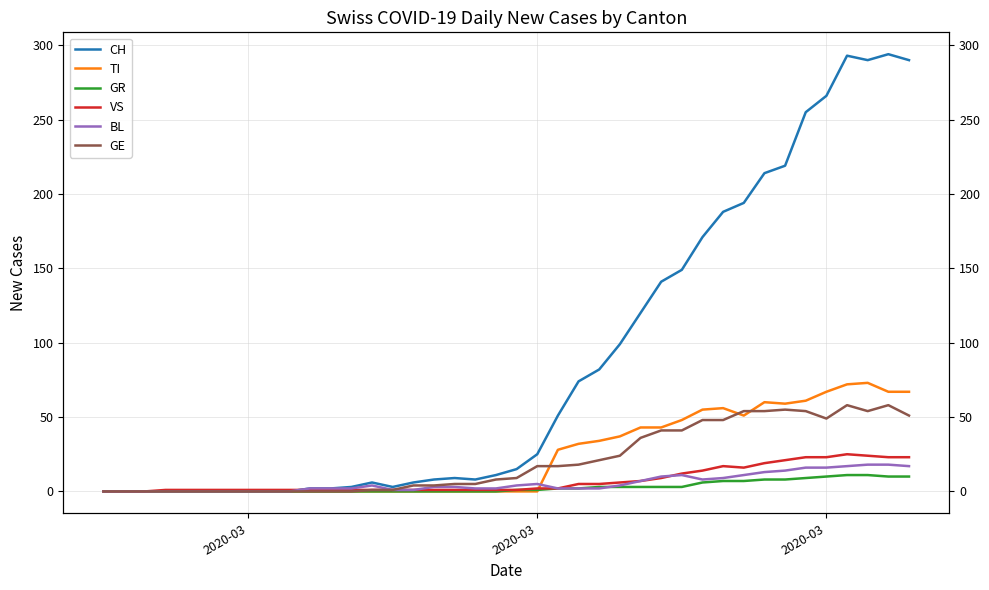

What is the sum of all GR values?

118